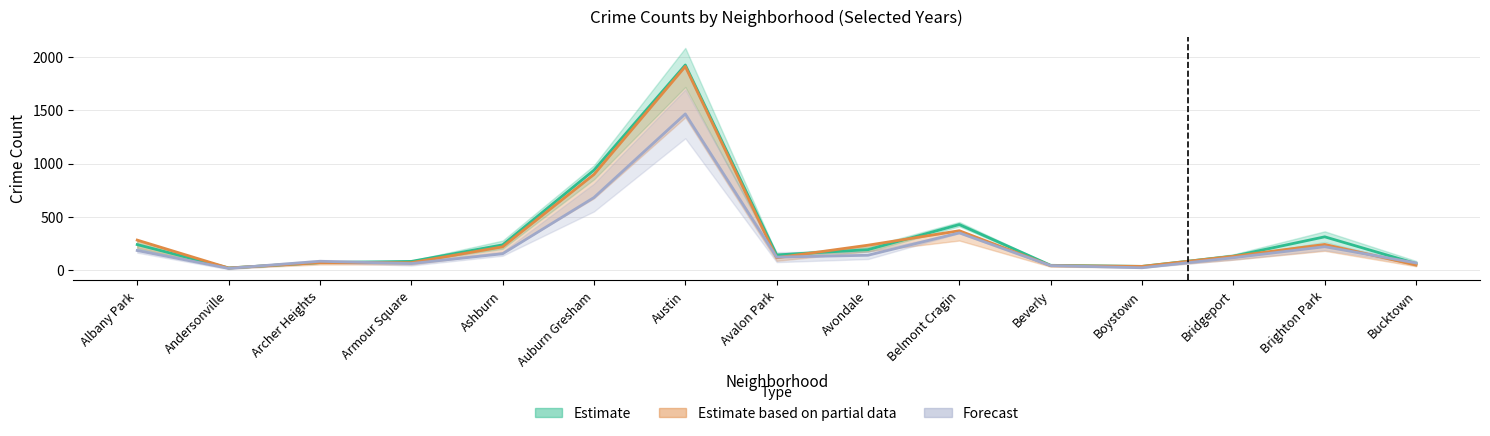

How many data points in 2016 are less than 121?

7